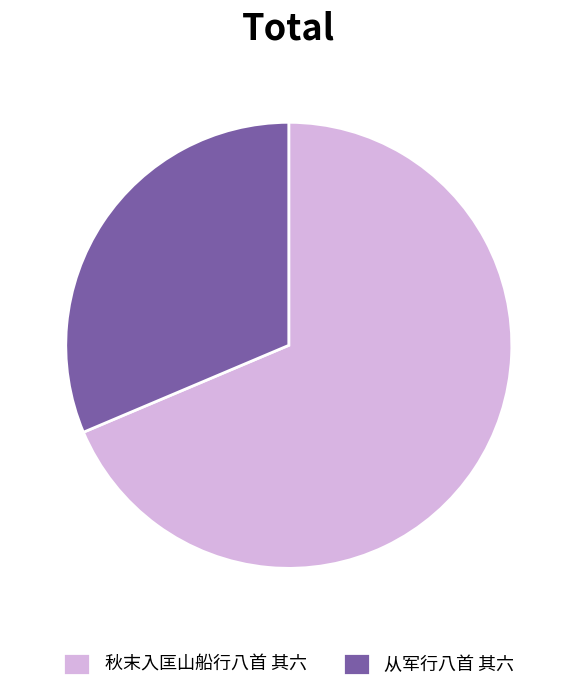

How many segments does this pie chart have?

2